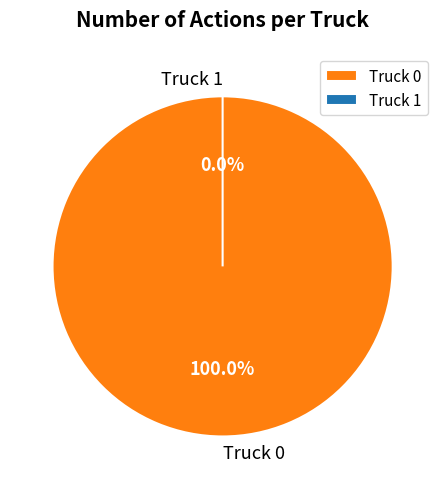

Is it true that Truck 1 is 1% of the pie?

False